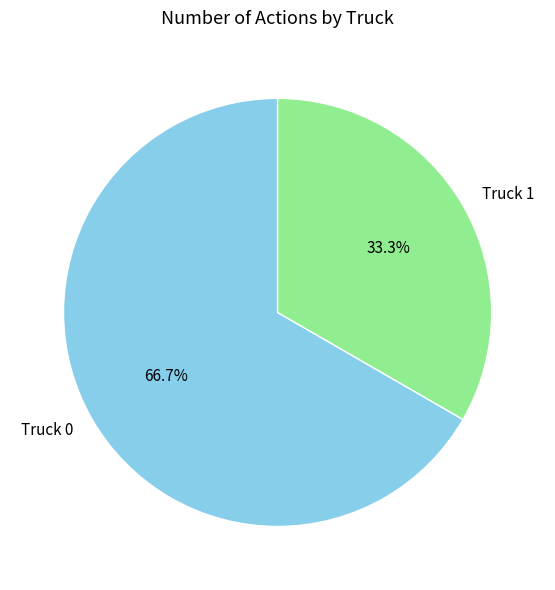

Does any single category account for the majority?

Yes